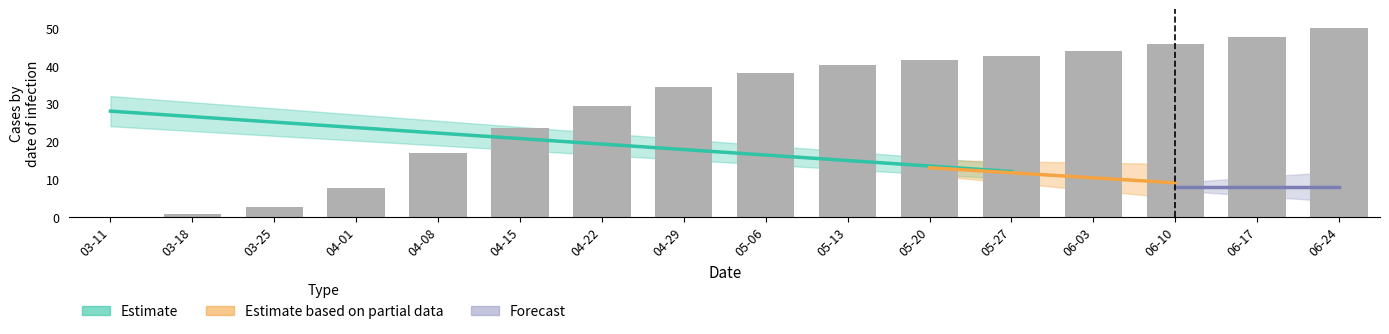

Rank the categories by value from lowest to highest.

03-11, 03-18, 03-25, 04-01, 04-08, 04-15, 04-22, 04-29, 05-06, 05-13, 05-20, 05-27, 06-03, 06-10, 06-17, 06-24